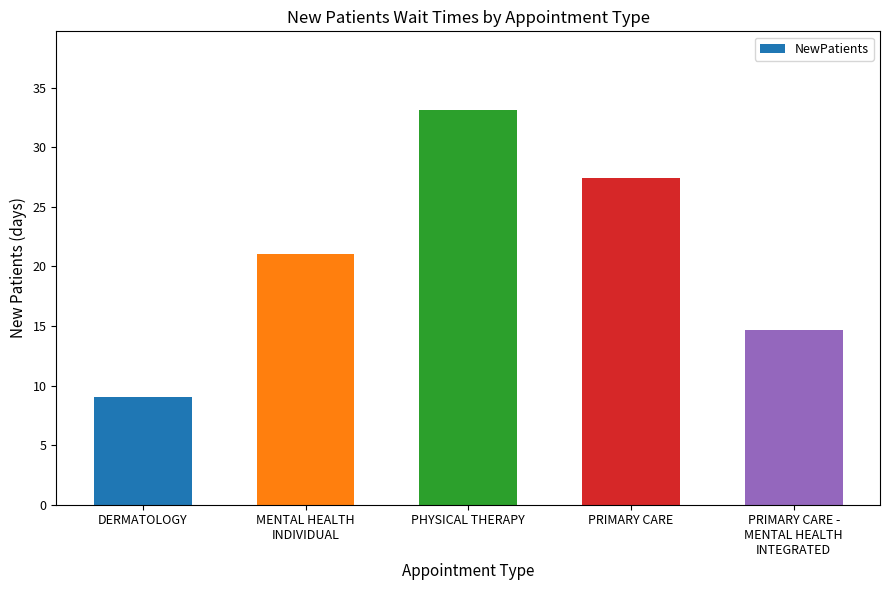

What is the change in value from DERMATOLOGY to MENTAL HEALTH
INDIVIDUAL?

+12.0